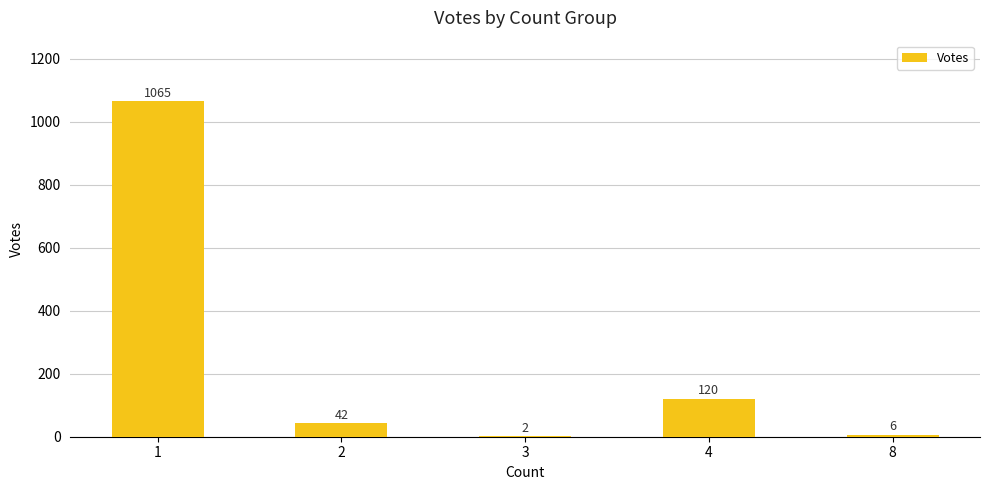

Between 4 and 8, which is larger?

4